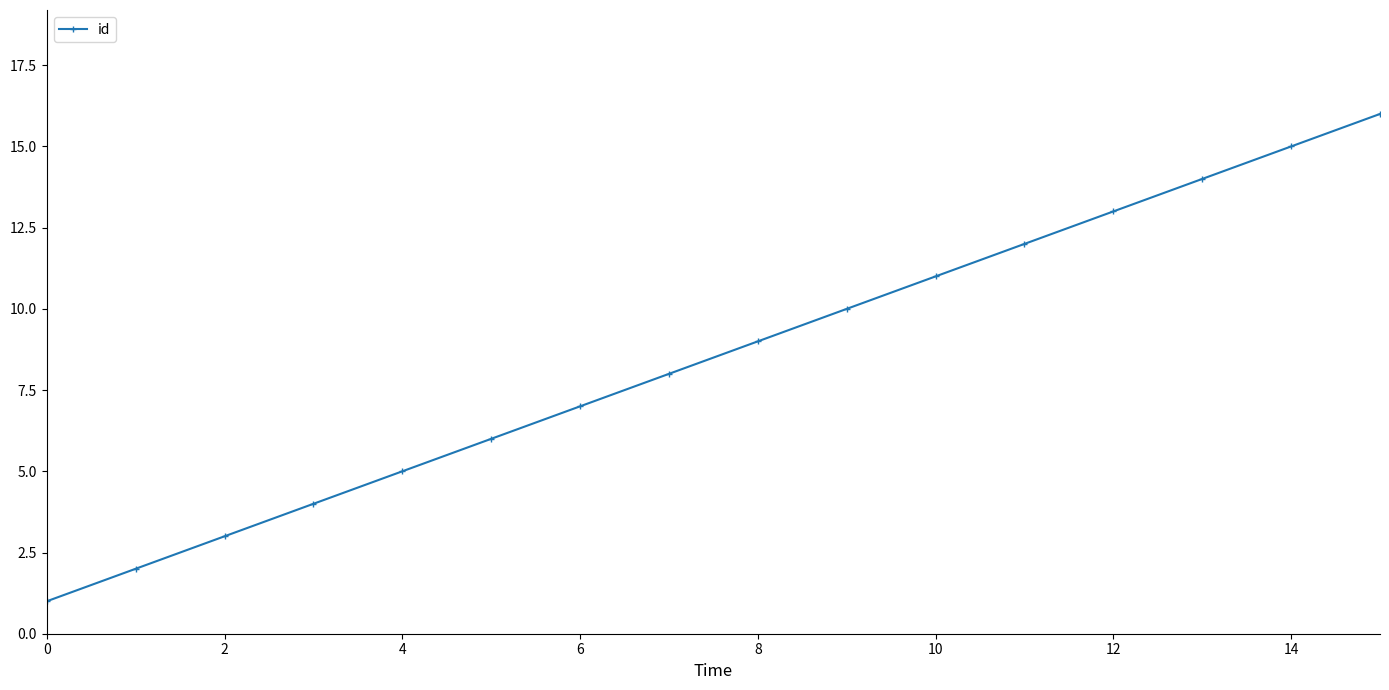

How many data points does each series have?

16